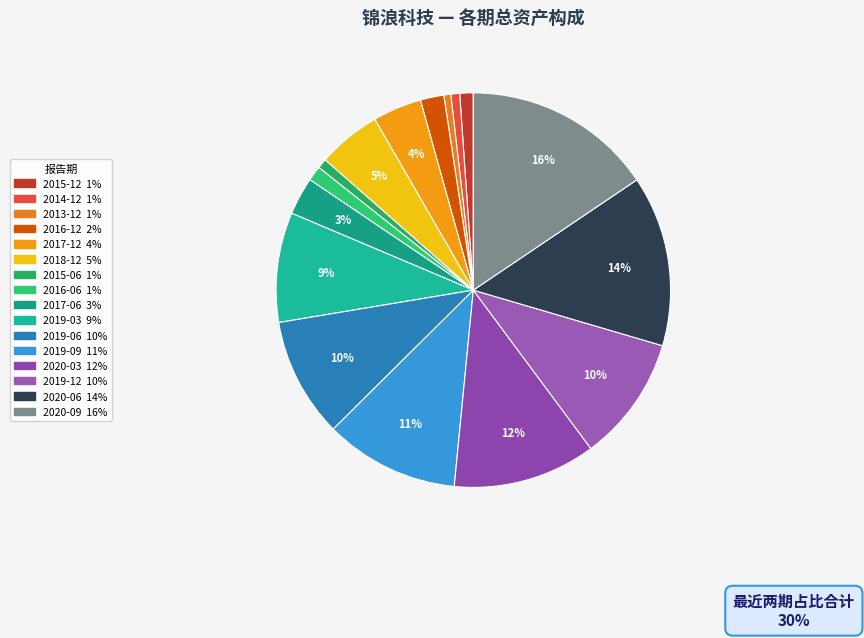

Is 2020-06 the majority of the pie?

No